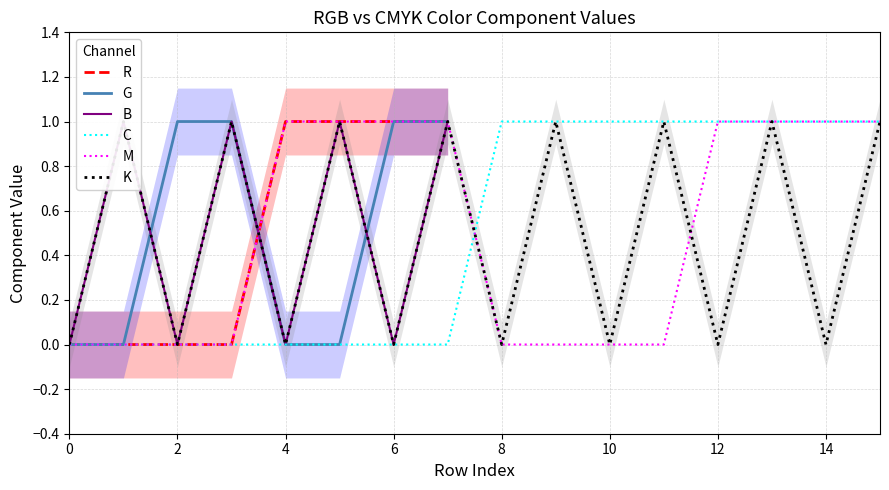

What is the value of the K point at the 14th from the left?

1.0